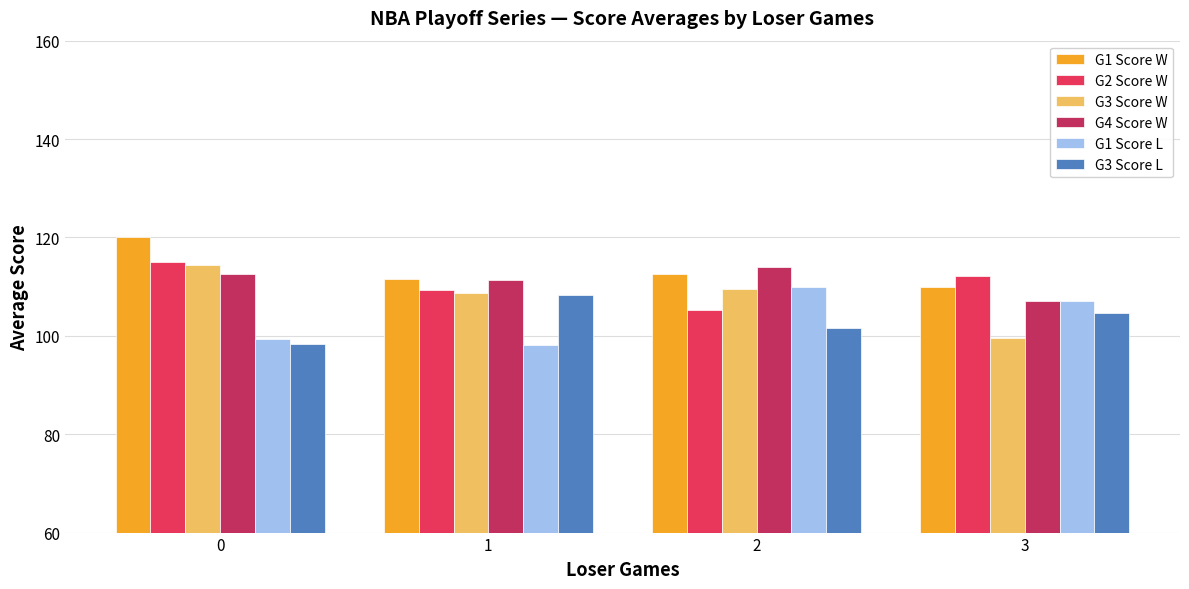

What is the difference between the highest and lowest values at 1?

13.3